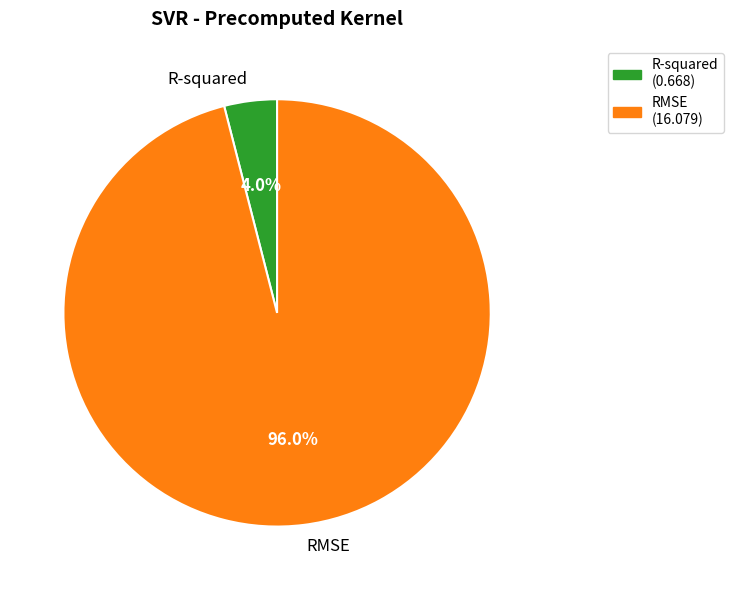

How many slices are in this pie chart?

2